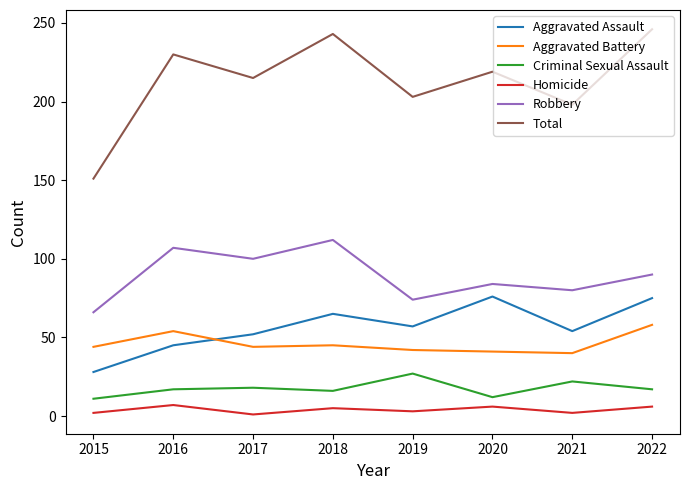

Count the number of categories in the chart.

8